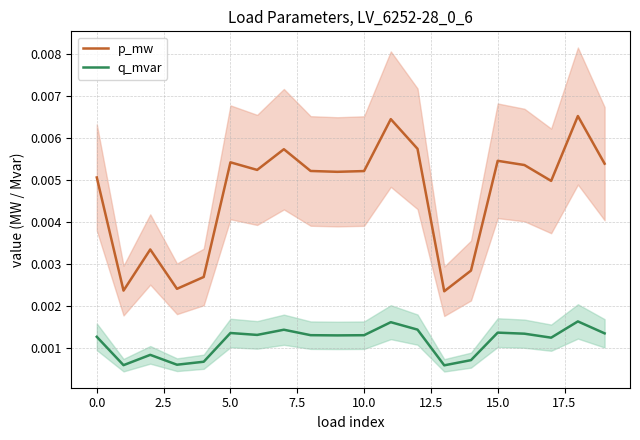

At which label is p_mw closest to 0?

13